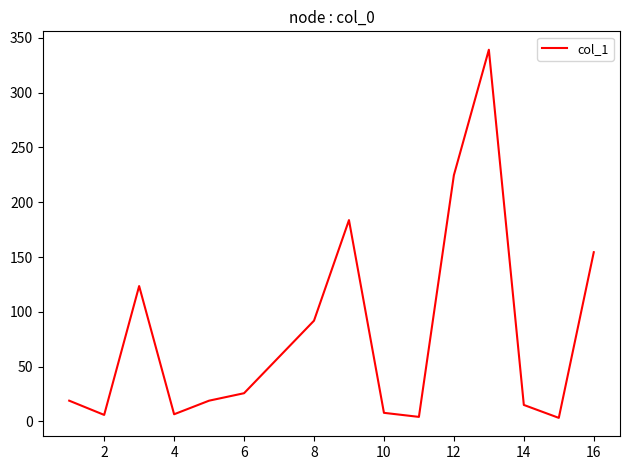

What is the difference between the maximum and minimum values?

336.0